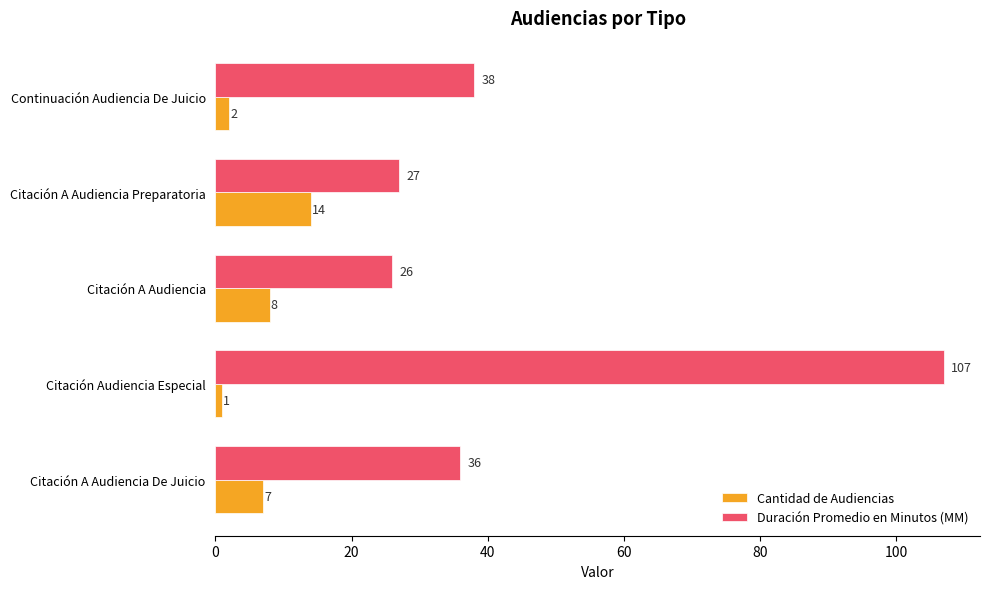

Is it true that Cantidad de Audiencias equals 8 at Citación A Audiencia?

True